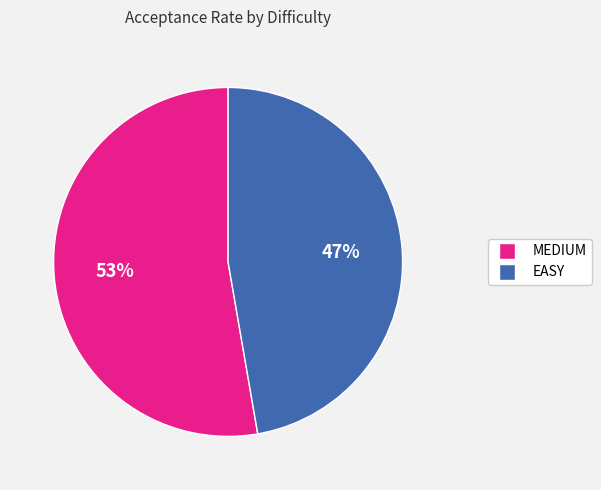

Is it true that EASY is 40% of the pie?

False